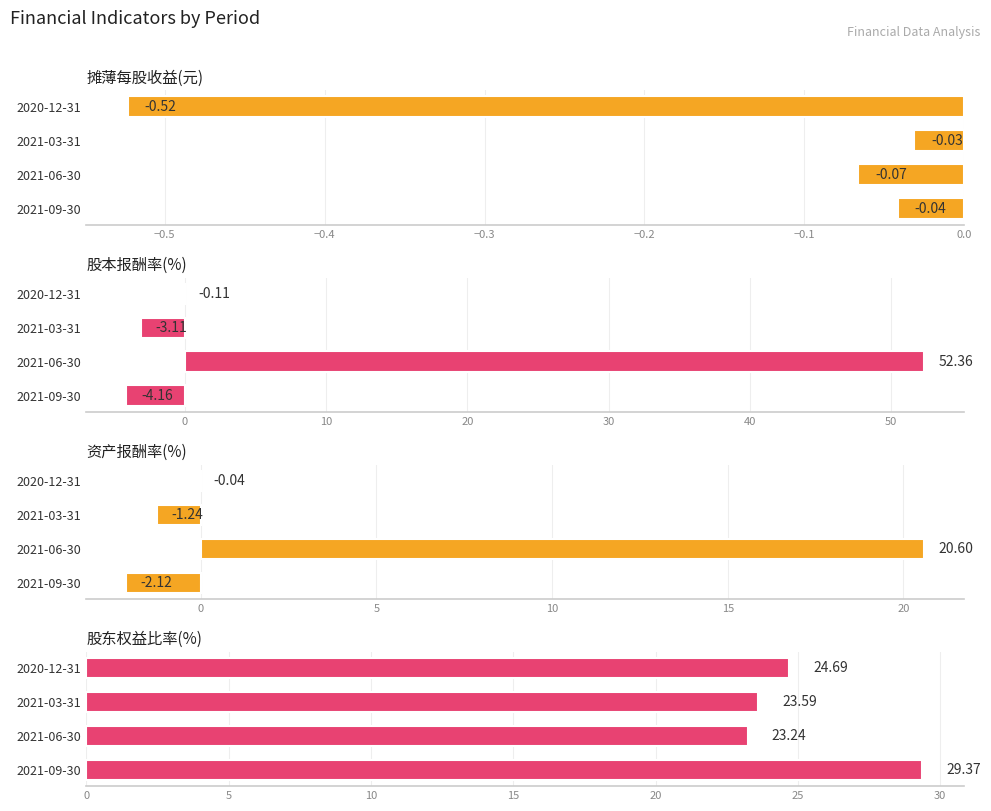

List the series in order of their peak value, highest first.

股本报酬率(%), 股东权益比率(%), 资产报酬率(%), 摊薄每股收益(元)